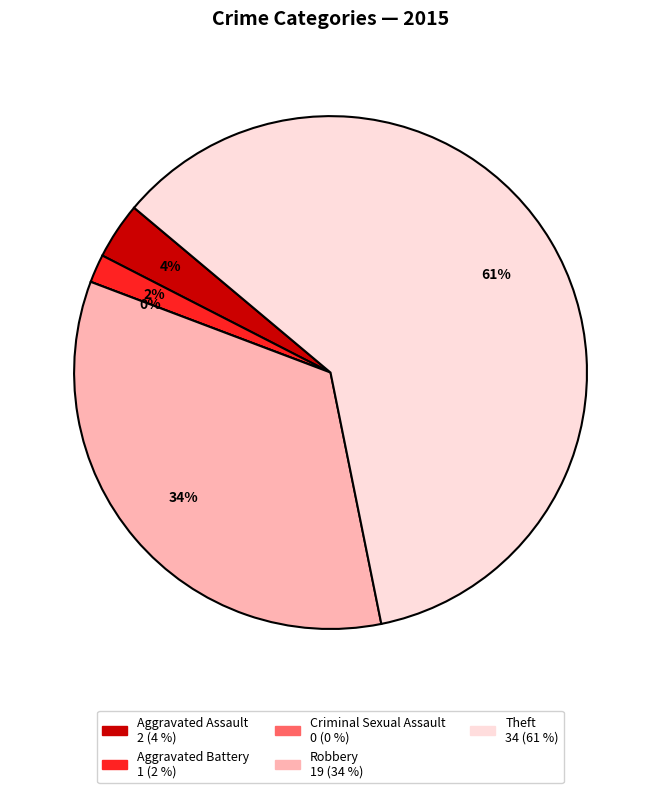

How many slices are in this pie chart?

5